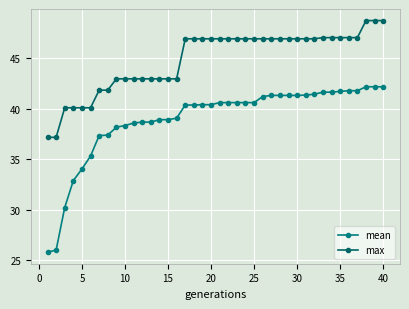

True or false: max and mean cross at least once.

False